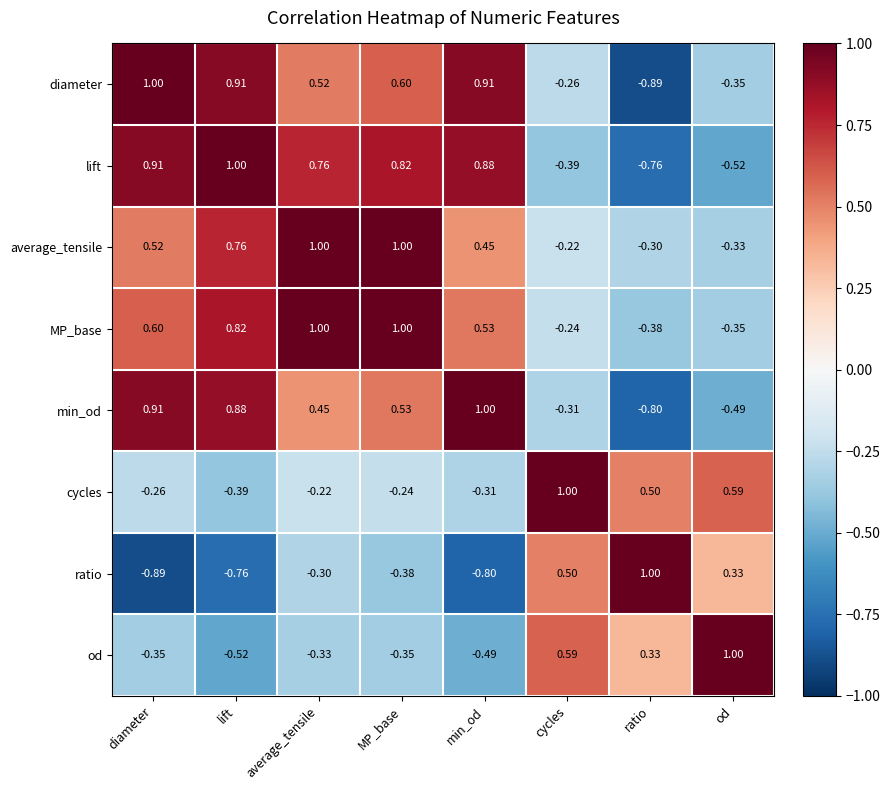

Which category has the lowest value in the diameter series?

ratio